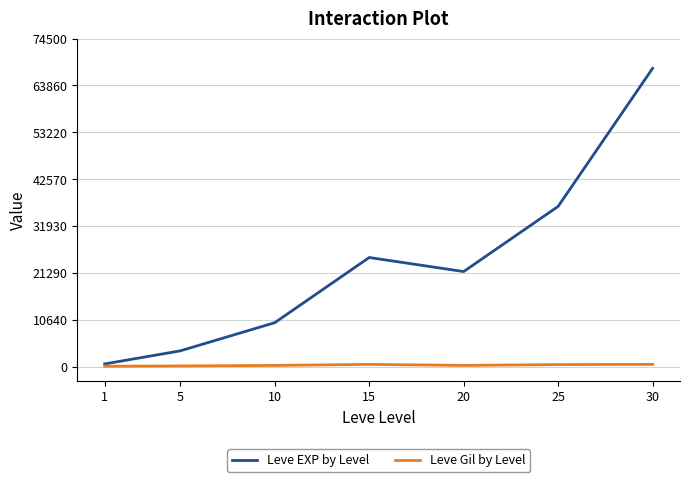

The value of Leve Gil by Level at 15 is 529. True or false?

True